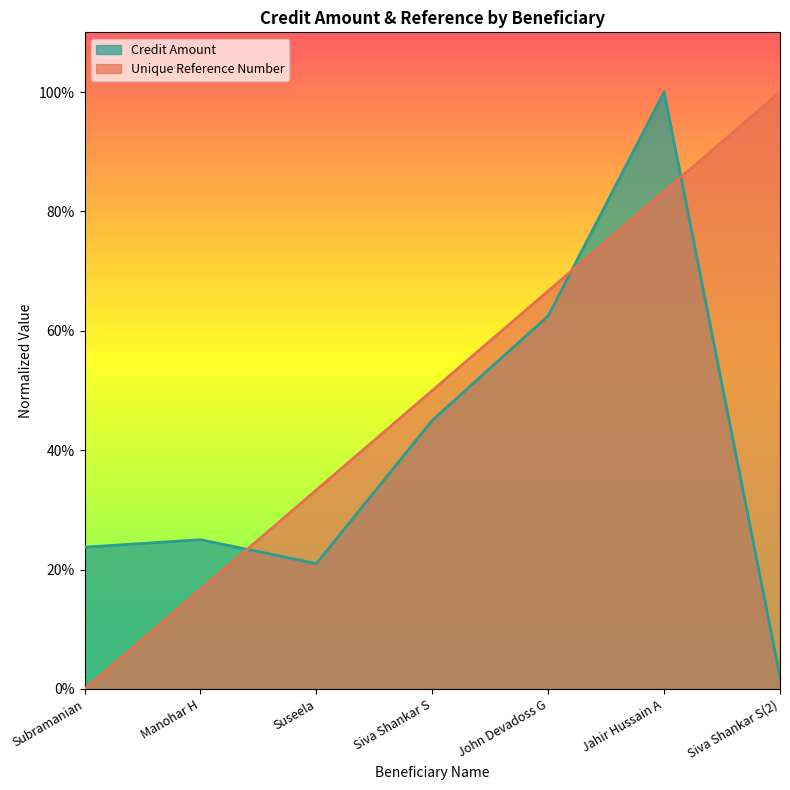

What is the label of the 2nd point from the left?

Manohar H